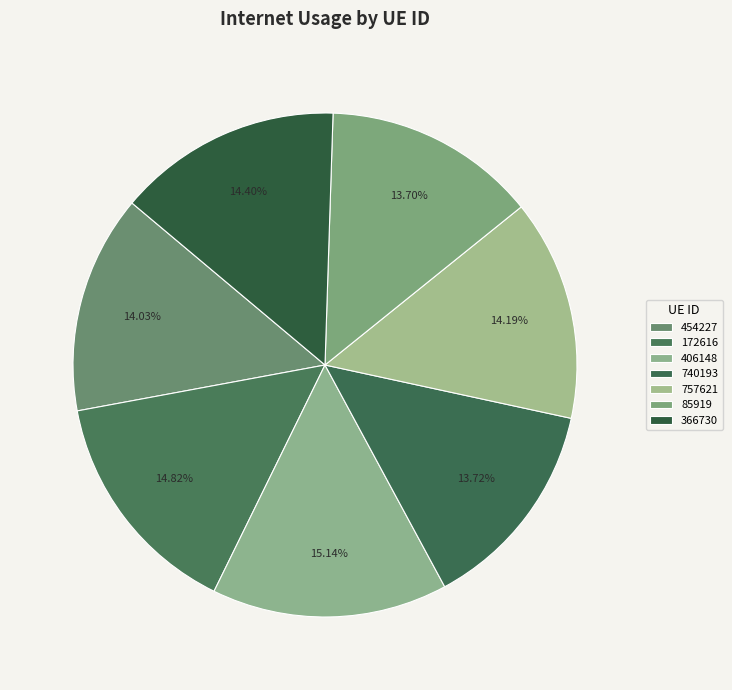

What is the total percentage of 406148 and 740193?

28.9%